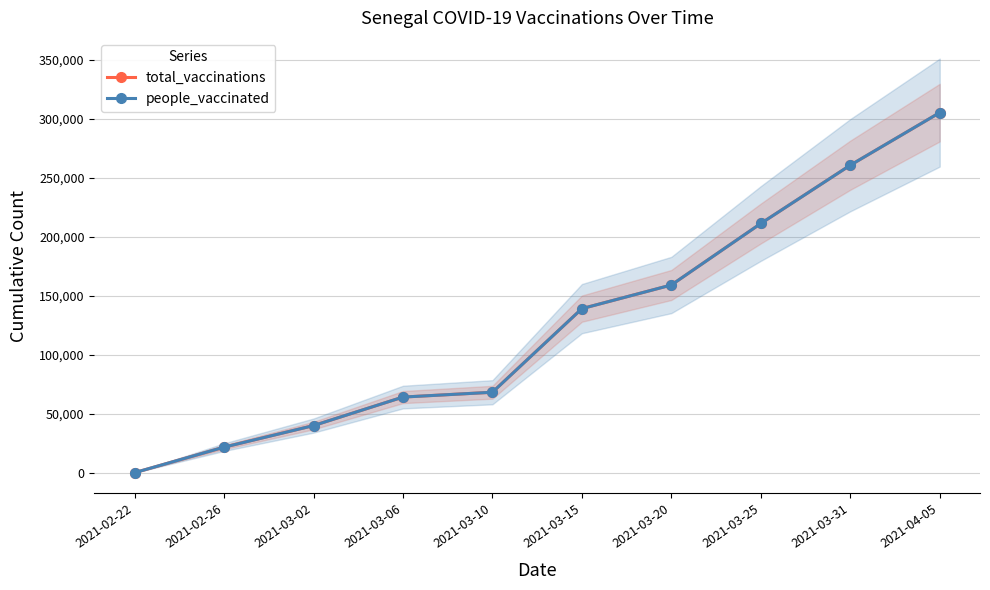

Which category has the lowest value in the total_vaccinations series?

2021-02-22